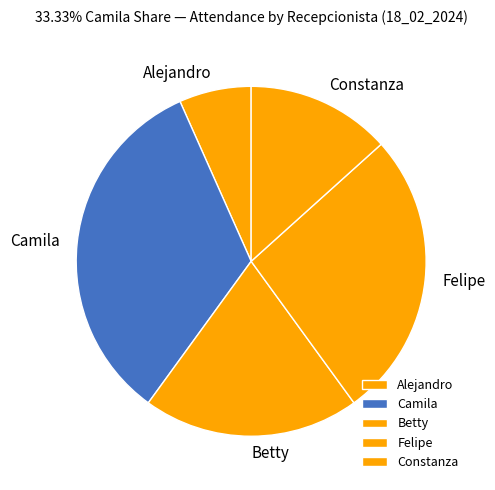

Count the number of slices in the pie.

5